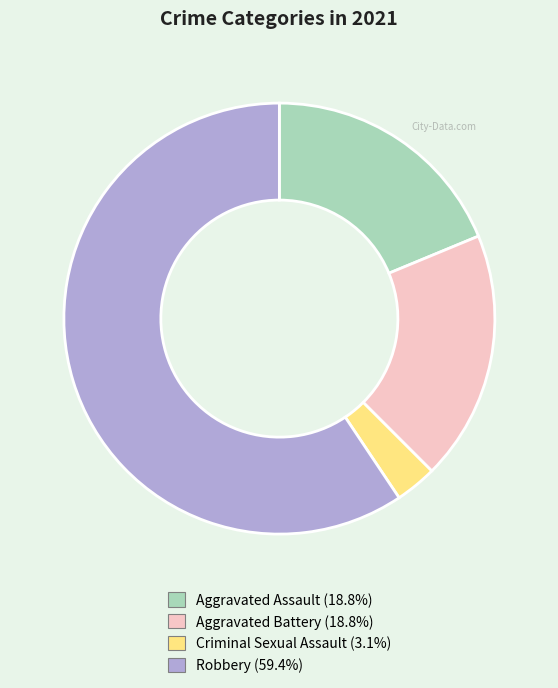

Do Criminal Sexual Assault and Robbery together represent more than half of the pie?

Yes